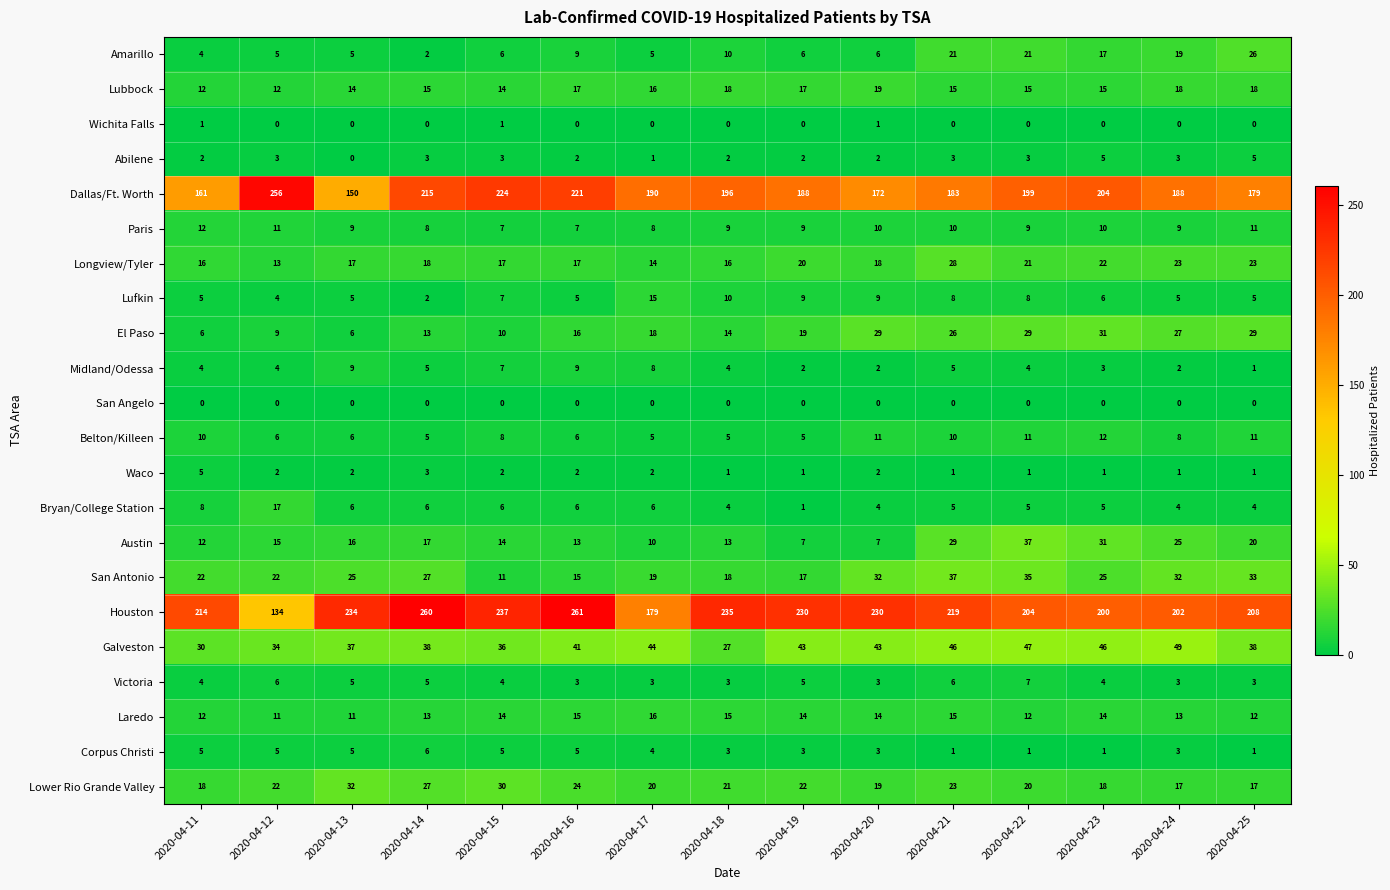

Count the number of data series in this chart.

22